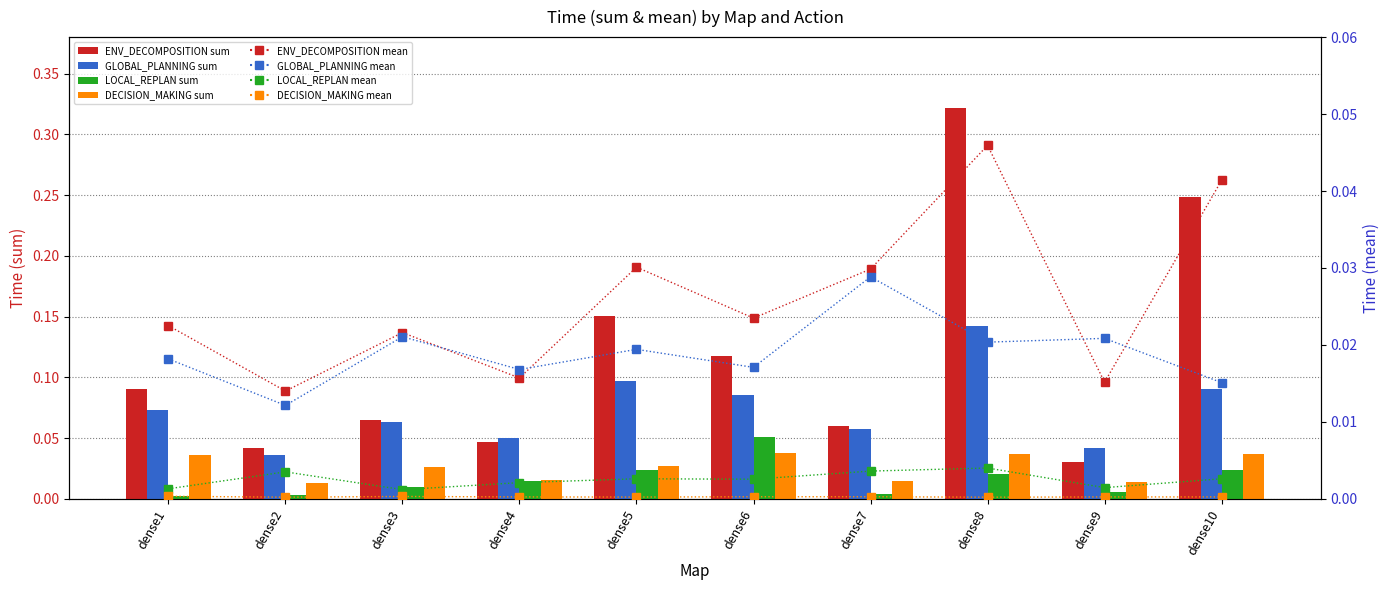

How many groups of bars are there?

10